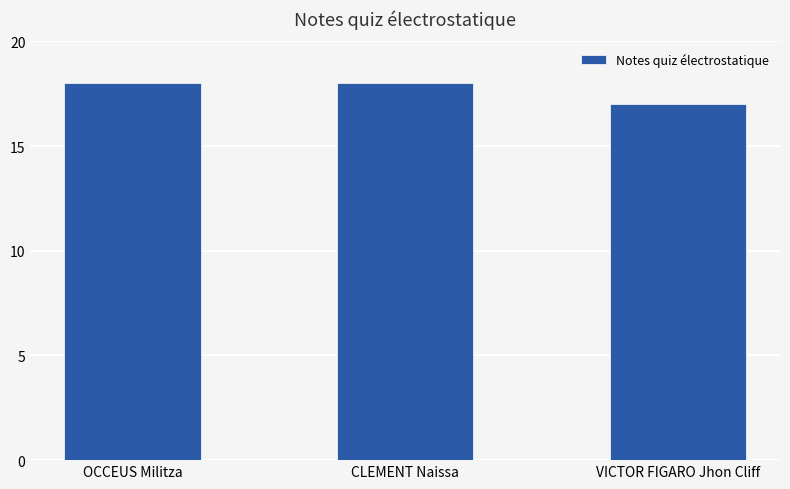

What is the label of the 1st bar from the right?

VICTOR FIGARO Jhon Cliff